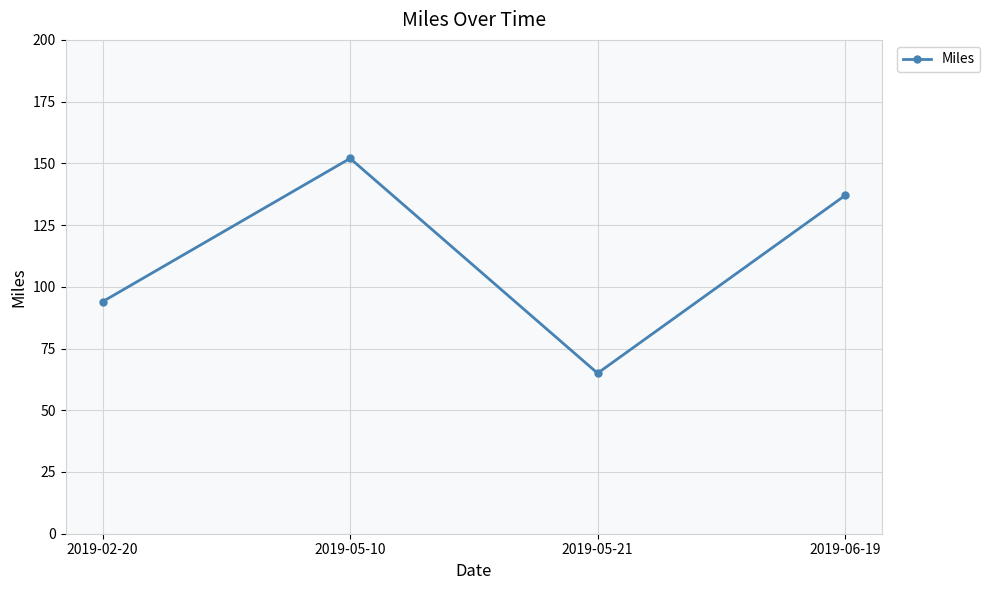

Does the chart display data point markers on the line(s)?

Yes